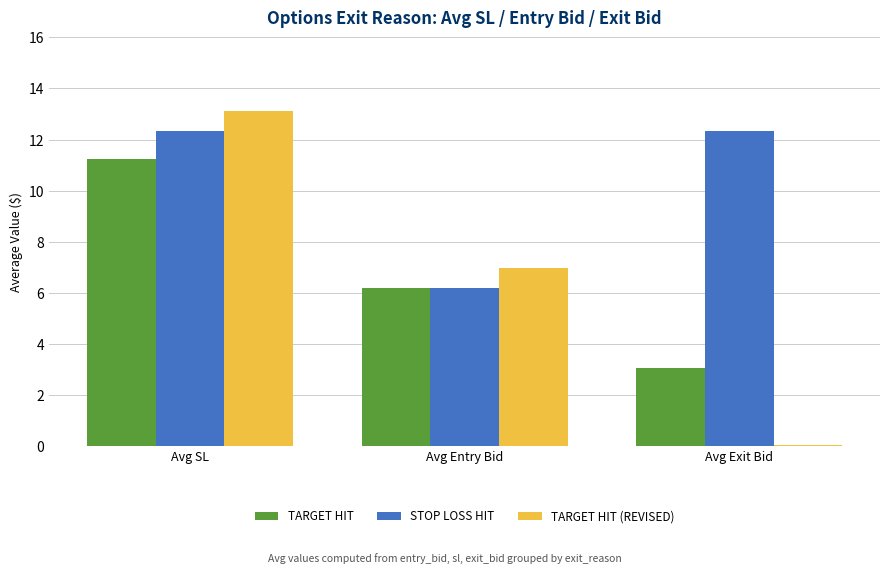

Rank the series by their maximum value, from lowest to highest.

TARGET HIT, STOP LOSS HIT, TARGET HIT (REVISED)